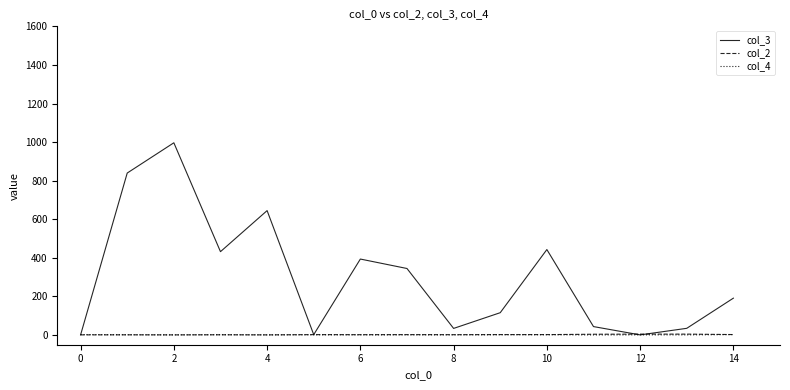

Which series has the largest total across all categories?

col_3